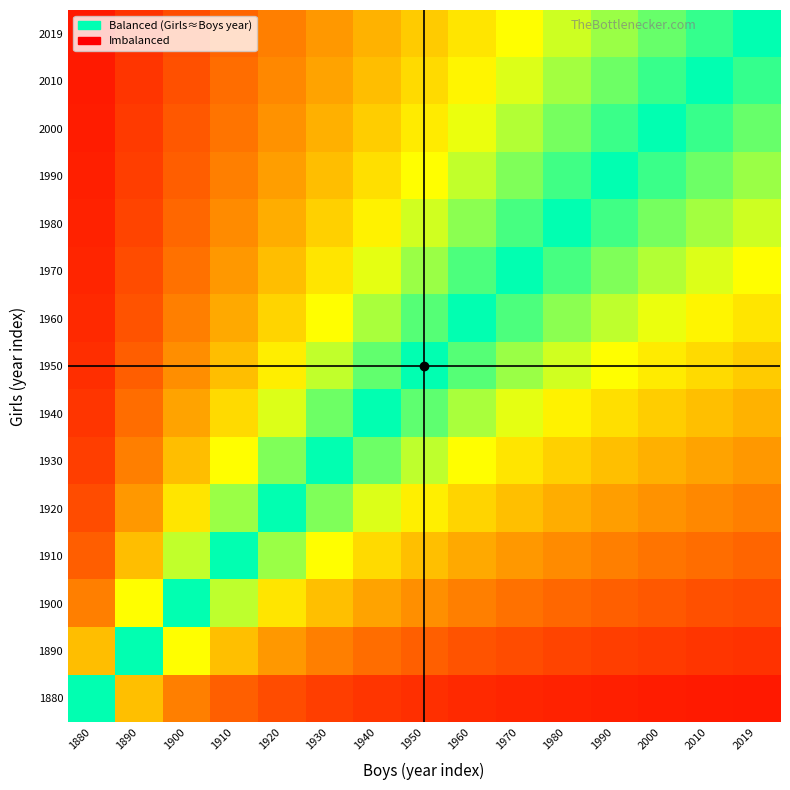

Reading right to left, list all the values displayed in this chart.

1880: 2019=-0.9	2010=-0.9	2000=-0.9	1990=-0.9	1980=-0.9	1970=-0.9	1960=-0.9	1950=-0.9	1940=-0.9	1930=-0.8	1920=-0.8	1910=-0.8	1900=-0.7	1890=-0.5	1880=0.0
1890: 2019=-0.9	2010=-0.9	2000=-0.8	1990=-0.8	1980=-0.8	1970=-0.8	1960=-0.8	1950=-0.8	1940=-0.7	1930=-0.7	1920=-0.6	1910=-0.5	1900=-0.3	1890=0.0	1880=0.5
1900: 2019=-0.8	2010=-0.8	2000=-0.8	1990=-0.8	1980=-0.7	1970=-0.7	1960=-0.7	1950=-0.6	1940=-0.6	1930=-0.5	1920=-0.4	1910=-0.2	1900=0.0	1890=0.3	1880=0.7
1910: 2019=-0.7	2010=-0.7	2000=-0.7	1990=-0.7	1980=-0.6	1970=-0.6	1960=-0.6	1950=-0.5	1940=-0.4	1930=-0.3	1920=-0.2	1910=0.0	1900=0.2	1890=0.5	1880=0.8
1920: 2019=-0.7	2010=-0.6	2000=-0.6	1990=-0.6	1980=-0.5	1970=-0.5	1960=-0.4	1950=-0.4	1940=-0.3	1930=-0.2	1920=0.0	1910=0.2	1900=0.4	1890=0.6	1880=0.8
1930: 2019=-0.6	2010=-0.6	2000=-0.5	1990=-0.5	1980=-0.5	1970=-0.4	1960=-0.3	1950=-0.2	1940=-0.1	1930=0.0	1920=0.2	1910=0.3	1900=0.5	1890=0.7	1880=0.8
1940: 2019=-0.5	2010=-0.5	2000=-0.5	1990=-0.4	1980=-0.4	1970=-0.3	1960=-0.2	1950=-0.1	1940=0.0	1930=0.1	1920=0.3	1910=0.4	1900=0.6	1890=0.7	1880=0.9
1950: 2019=-0.5	2010=-0.4	2000=-0.4	1990=-0.3	1980=-0.3	1970=-0.2	1960=-0.1	1950=0.0	1940=0.1	1930=0.2	1920=0.4	1910=0.5	1900=0.6	1890=0.8	1880=0.9
1960: 2019=-0.4	2010=-0.4	2000=-0.3	1990=-0.2	1980=-0.2	1970=-0.1	1960=0.0	1950=0.1	1940=0.2	1930=0.3	1920=0.4	1910=0.6	1900=0.7	1890=0.8	1880=0.9
1970: 2019=-0.3	2010=-0.3	2000=-0.2	1990=-0.2	1980=-0.1	1970=0.0	1960=0.1	1950=0.2	1940=0.3	1930=0.4	1920=0.5	1910=0.6	1900=0.7	1890=0.8	1880=0.9
1980: 2019=-0.3	2010=-0.2	2000=-0.2	1990=-0.1	1980=0.0	1970=0.1	1960=0.2	1950=0.3	1940=0.4	1930=0.5	1920=0.5	1910=0.6	1900=0.7	1890=0.8	1880=0.9
1990: 2019=-0.2	2010=-0.1	2000=-0.1	1990=0.0	1980=0.1	1970=0.2	1960=0.2	1950=0.3	1940=0.4	1930=0.5	1920=0.6	1910=0.7	1900=0.8	1890=0.8	1880=0.9
2000: 2019=-0.1	2010=-0.1	2000=0.0	1990=0.1	1980=0.2	1970=0.2	1960=0.3	1950=0.4	1940=0.5	1930=0.5	1920=0.6	1910=0.7	1900=0.8	1890=0.8	1880=0.9
2010: 2019=-0.1	2010=0.0	2000=0.1	1990=0.1	1980=0.2	1970=0.3	1960=0.4	1950=0.4	1940=0.5	1930=0.6	1920=0.6	1910=0.7	1900=0.8	1890=0.9	1880=0.9
2019: 2019=0.0	2010=0.1	2000=0.1	1990=0.2	1980=0.3	1970=0.3	1960=0.4	1950=0.5	1940=0.5	1930=0.6	1920=0.7	1910=0.7	1900=0.8	1890=0.9	1880=0.9